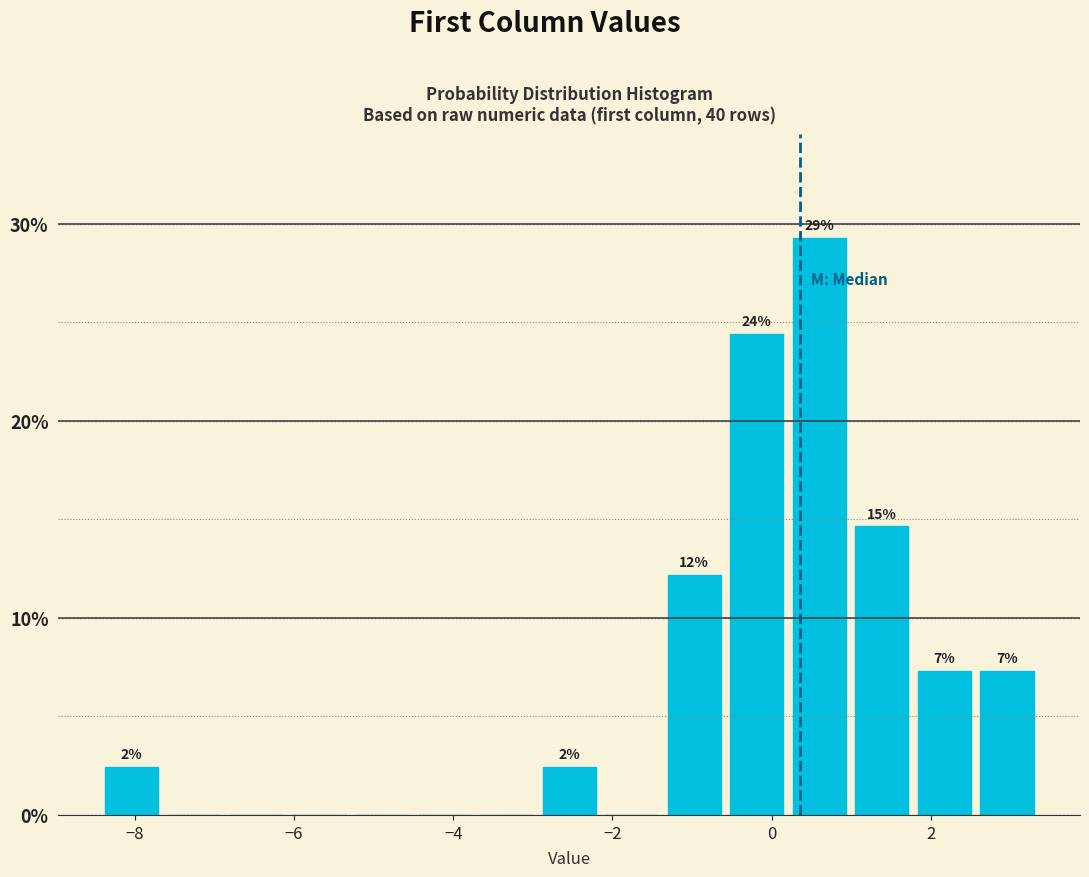

Around what value on the x-axis is the tallest bar? Give the approximate position of its centre, as read against the axis.

0.6